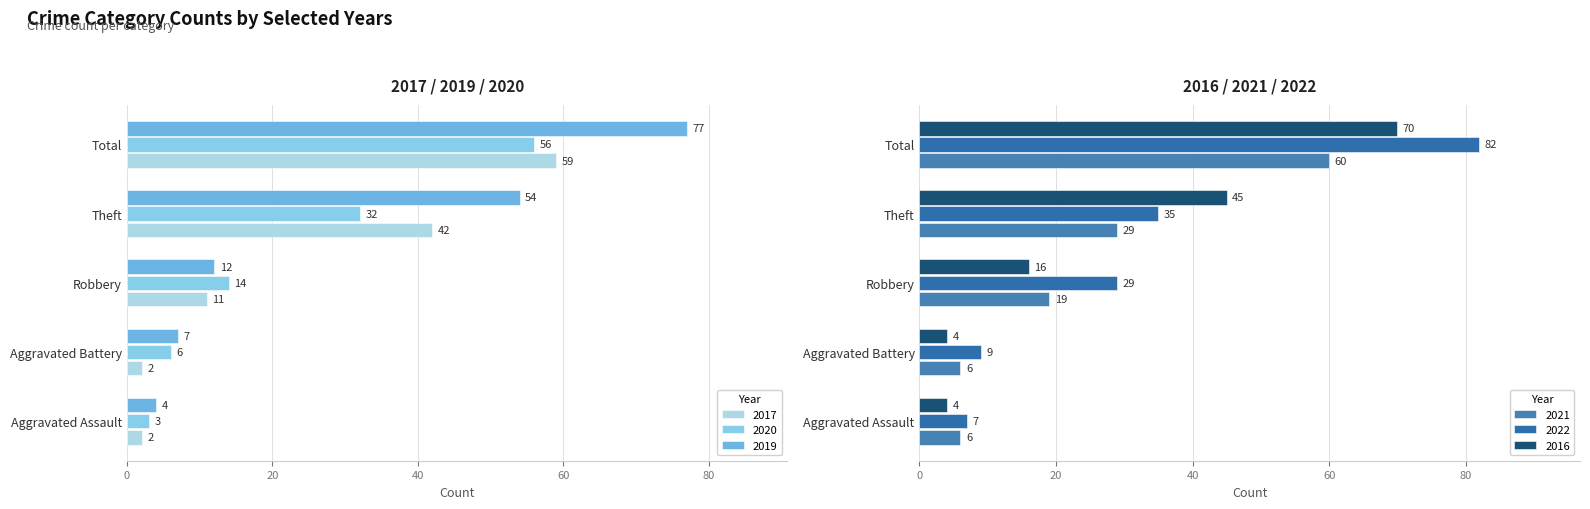

What is the difference between the highest and lowest values at Aggravated Assault?

5